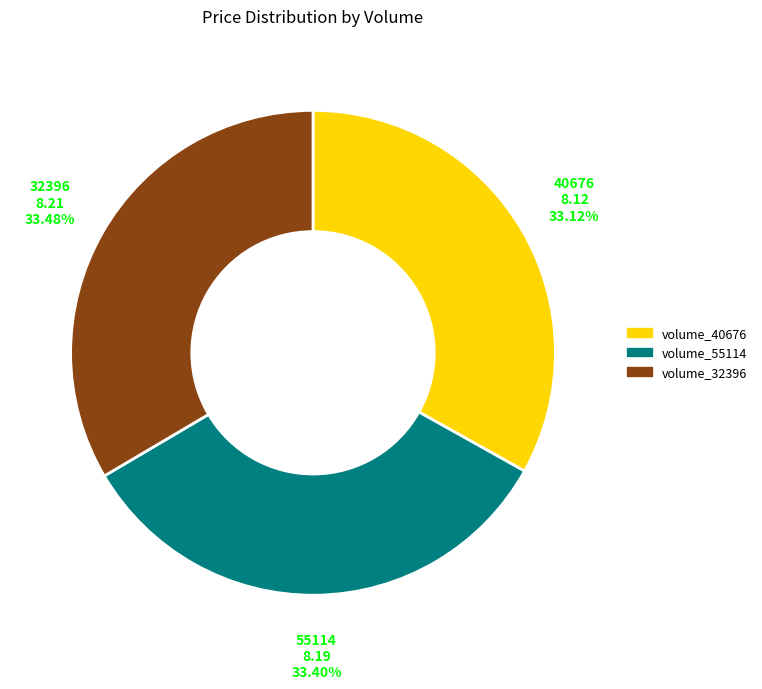

Does any single category account for the majority?

No